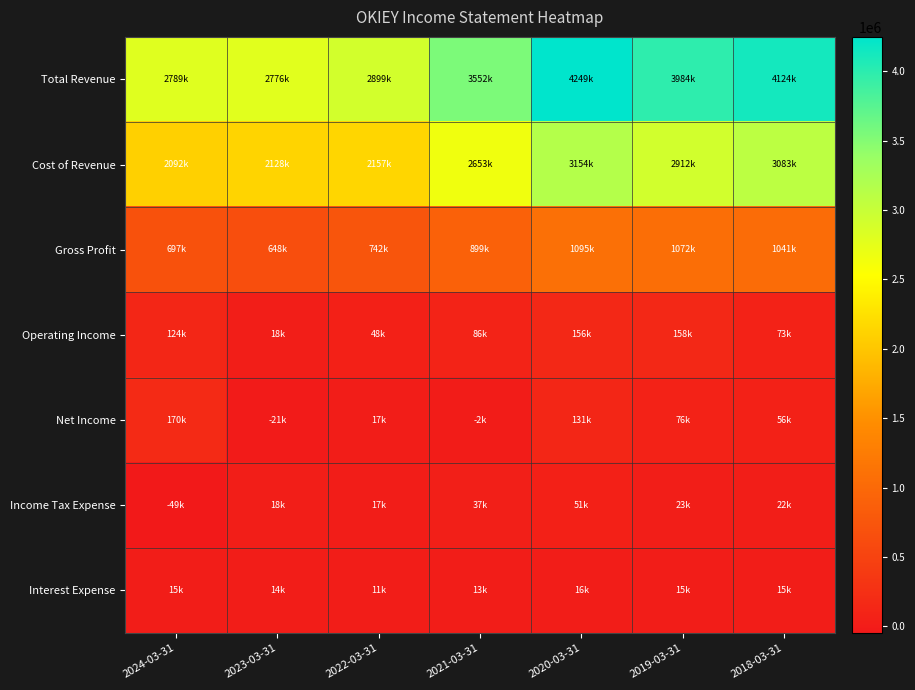

Between 2024-03-31 and 2018-03-31, which series saw the biggest shift?

Total Revenue